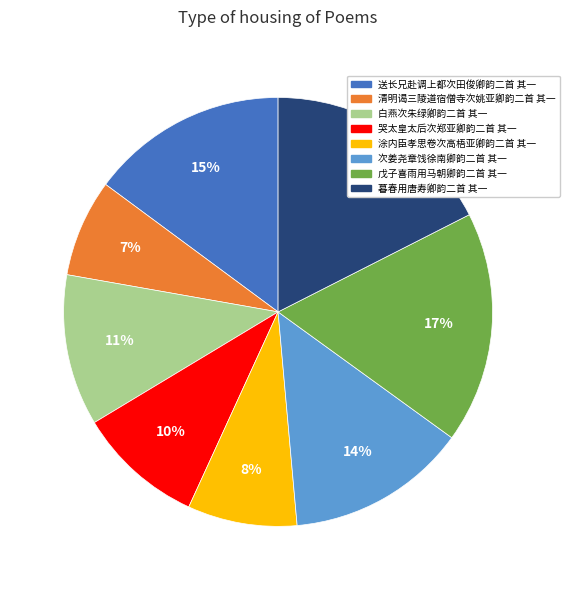

To the nearest percent, what portion does 哭太皇太后次郑亚卿韵二首 其一 represent?

10%